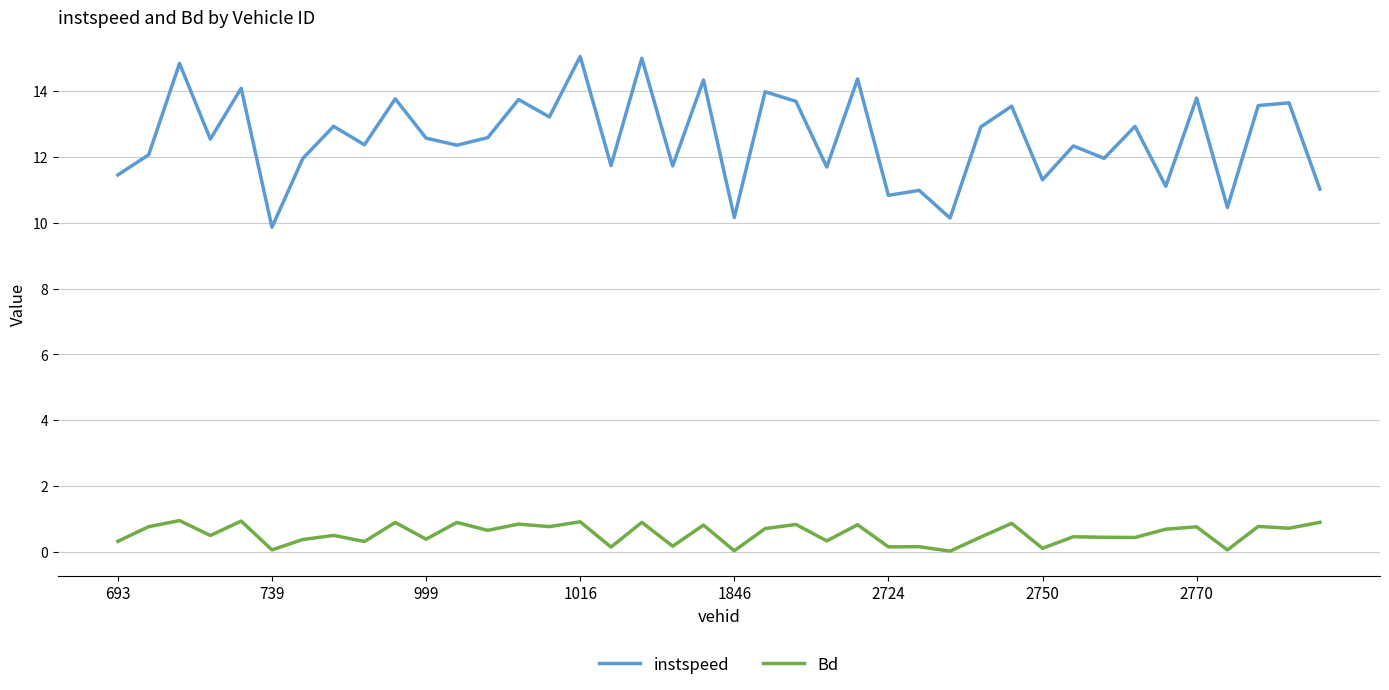

At how many categories does at least one series exceed 1?

40